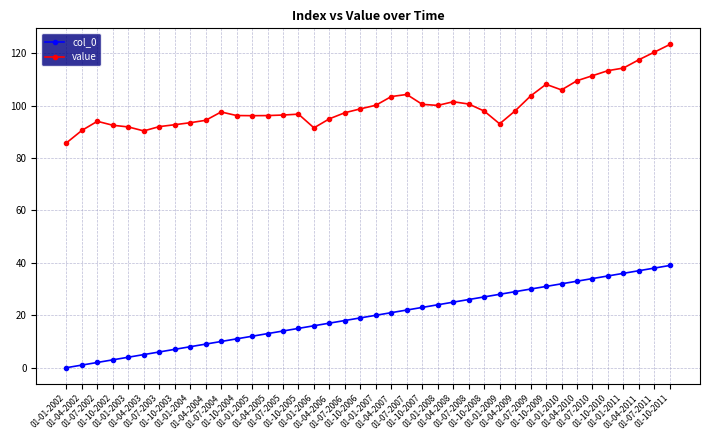

What is the difference between the value values at 01-07-2009 and 01-10-2007?

3.2